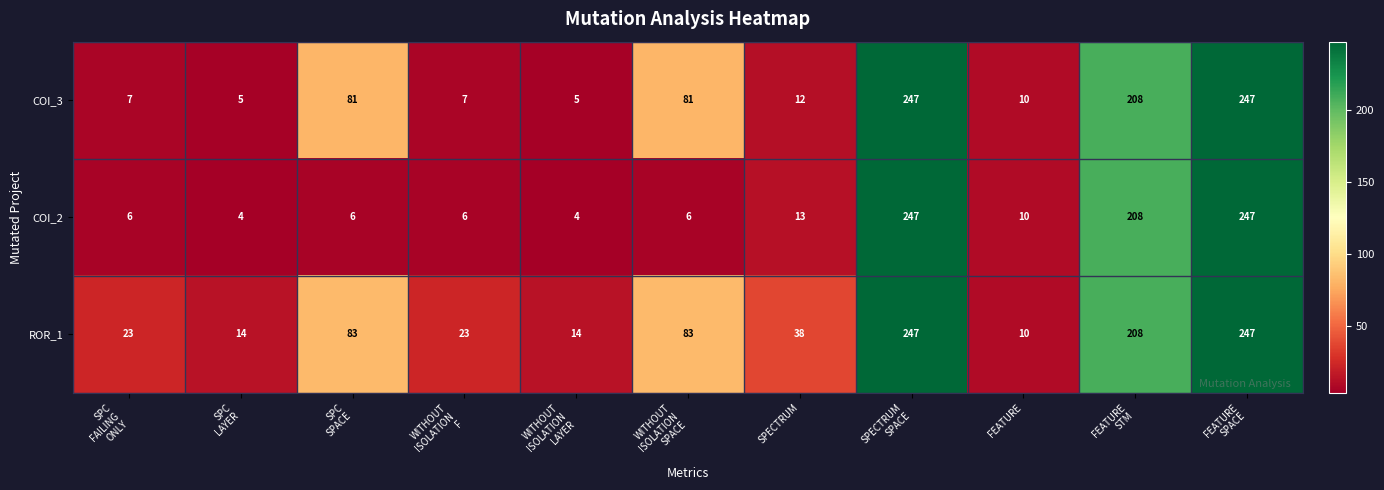

How many series are shown in this chart?

3